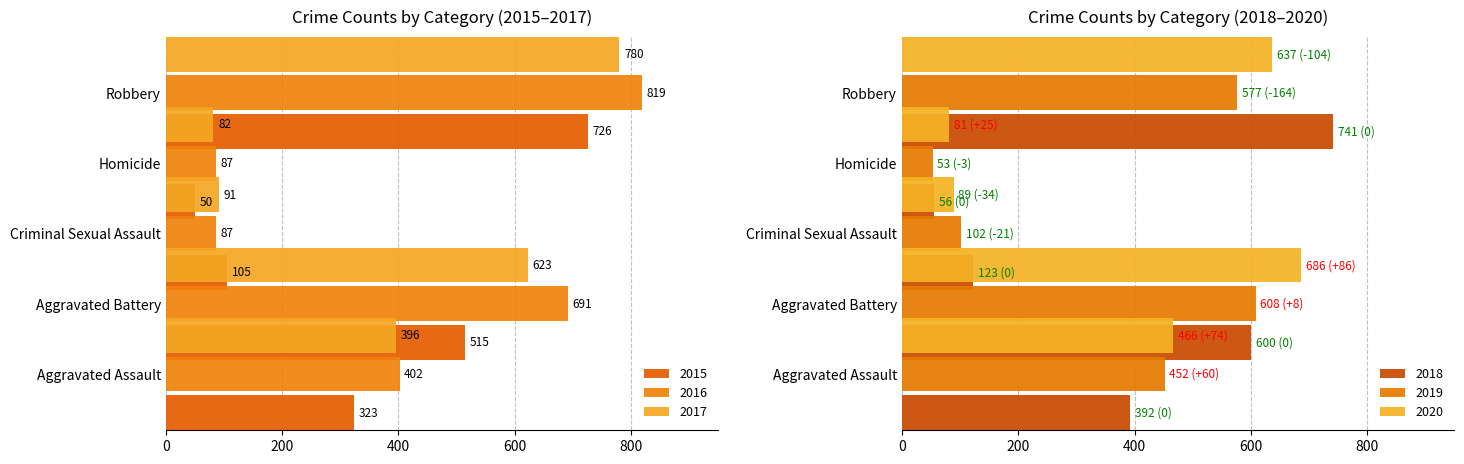

At how many categories does at least one series exceed 640?

2